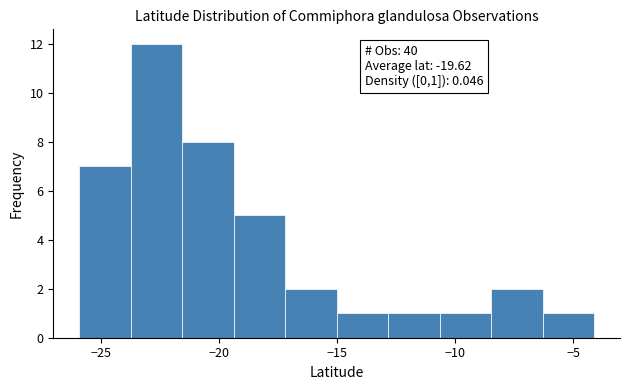

Over which range of the x-axis is the bar tallest?

-23.5 to -21.5